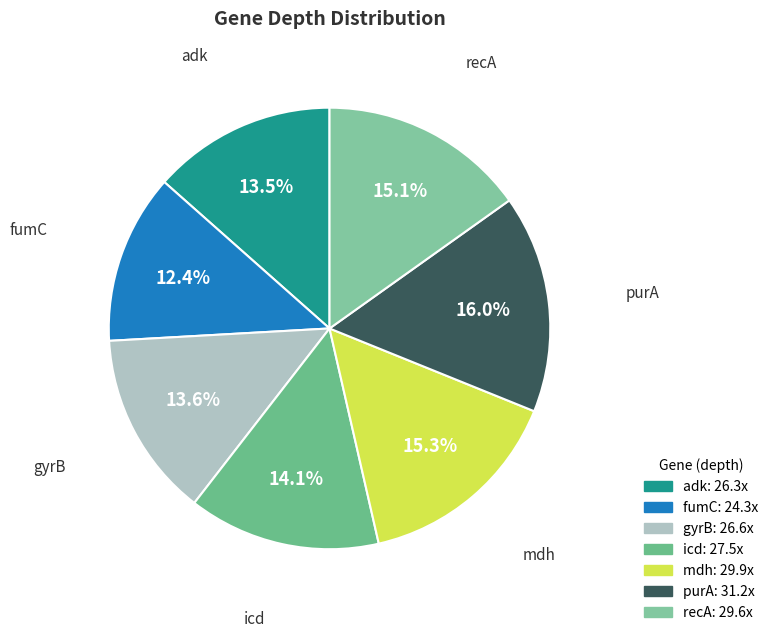

Between mdh and icd, which is larger?

mdh